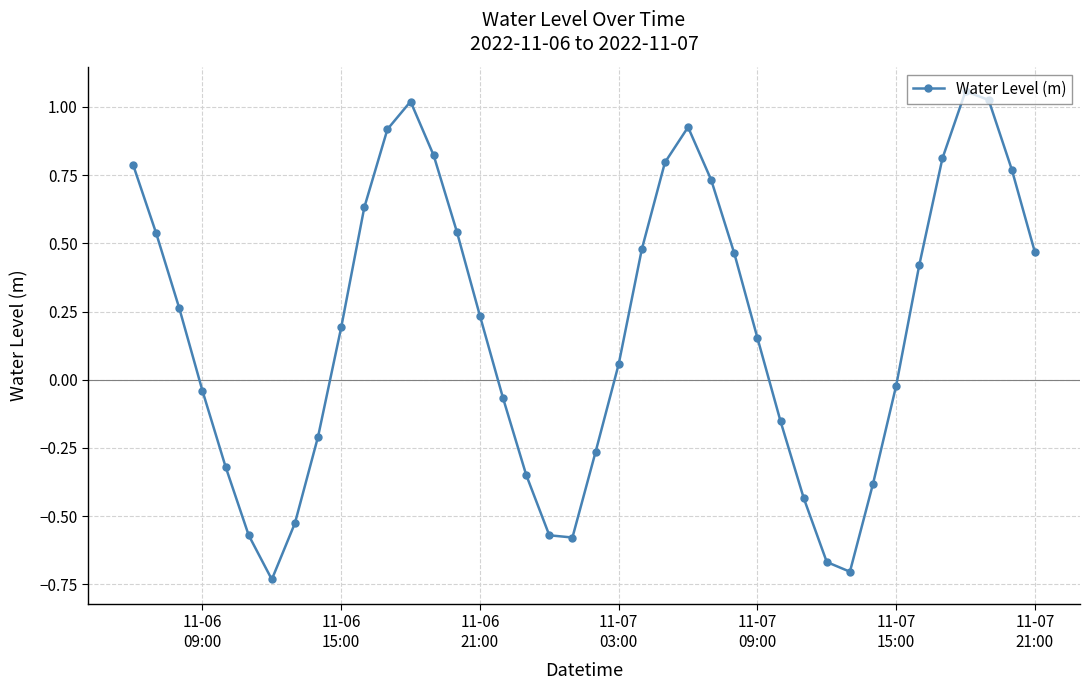

What is the sum of all values?

7.5